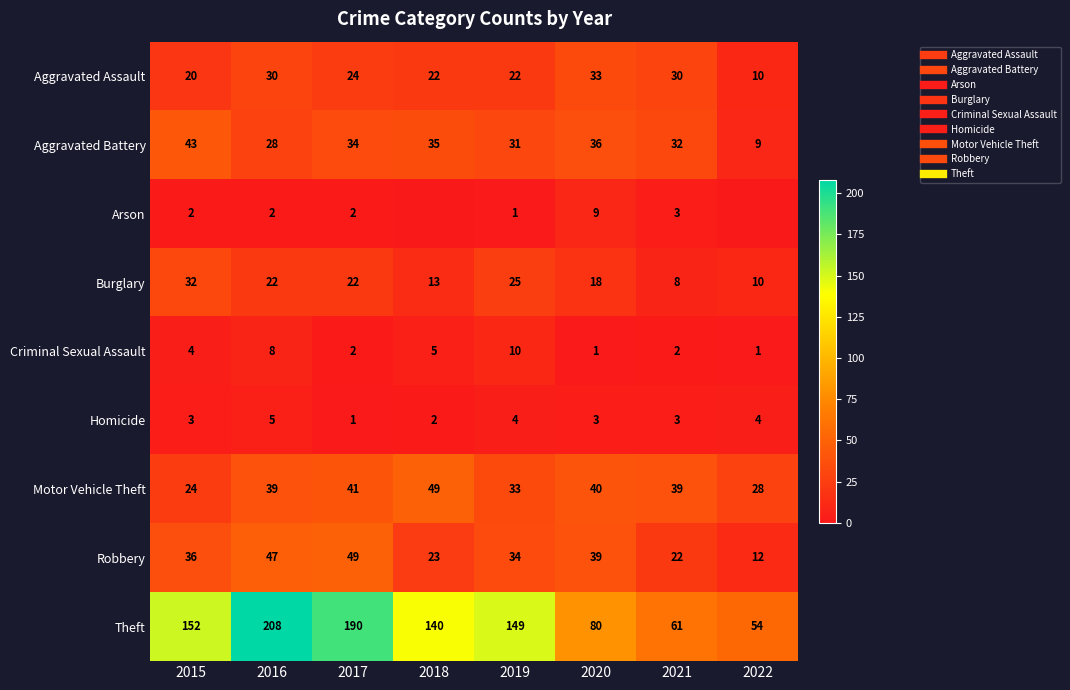

Is the value of Theft at 2020 greater than the value of Homicide at 2016?

Yes